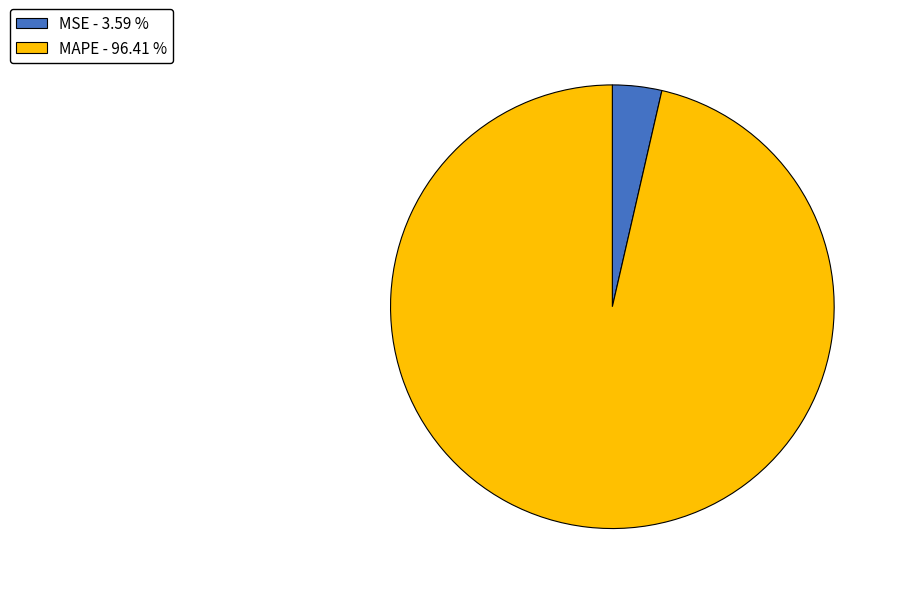

Which has a higher value, MSE - 3.59 % or MAPE - 96.41 %?

MAPE - 96.41 %